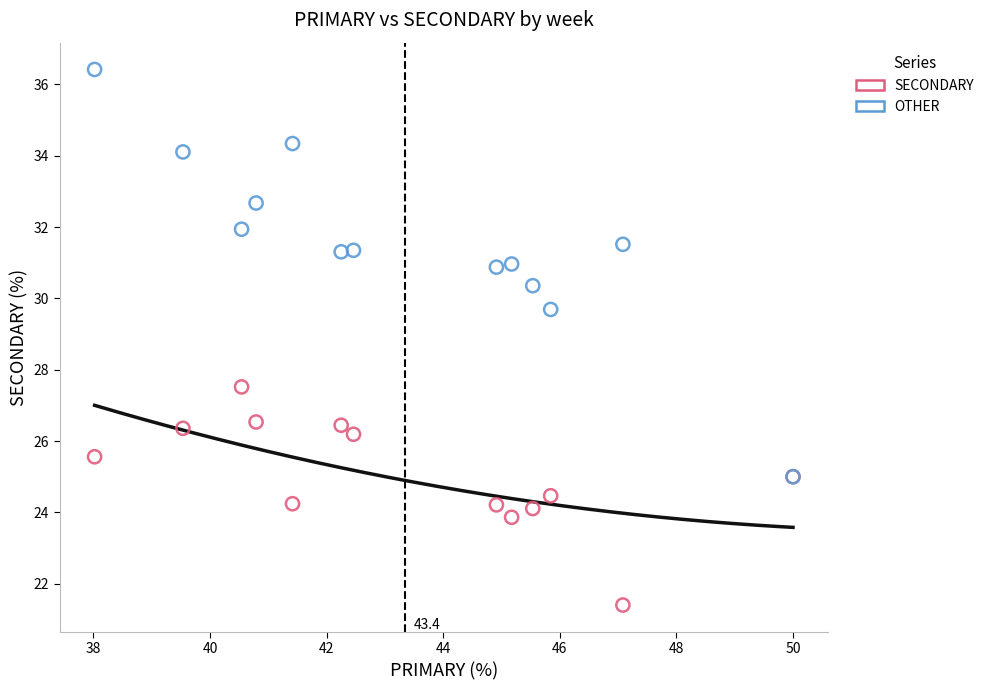

Across all series, what Y value is closest to 28?

27.5